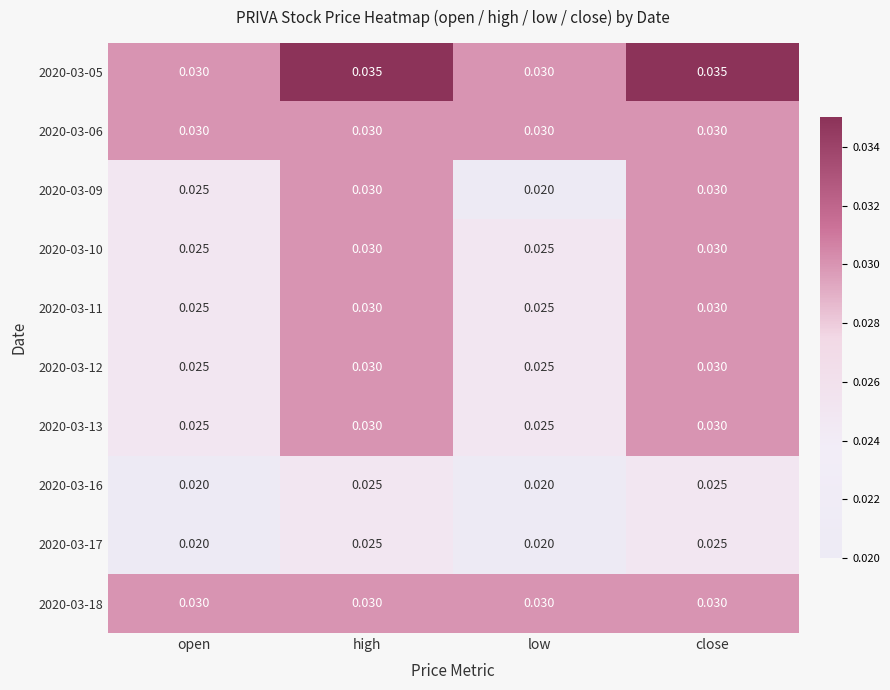

Where is 2020-03-09 nearest to the value 0?

low